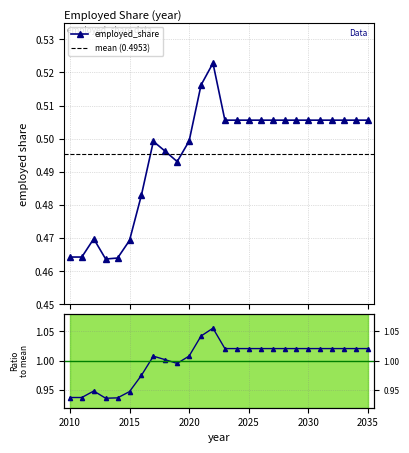

What is the difference between the maximum and minimum values?

0.1